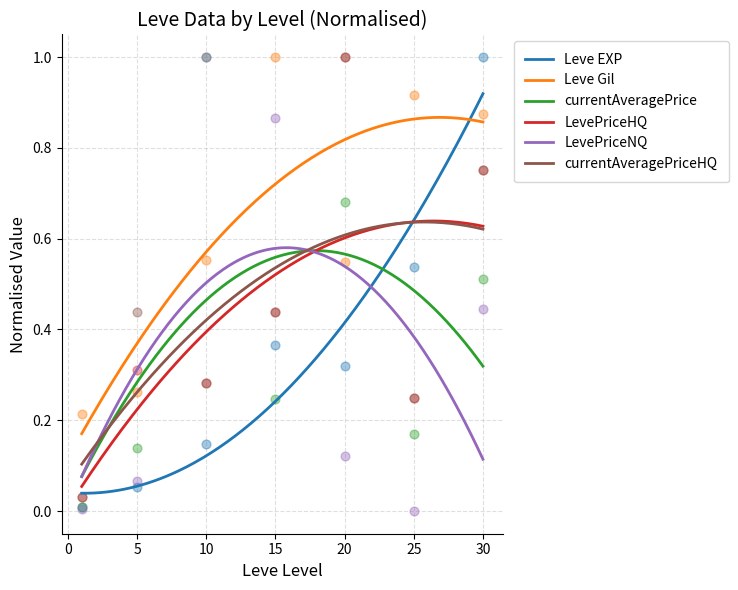

Which series reaches the minimum Y coordinate?

Leve EXP